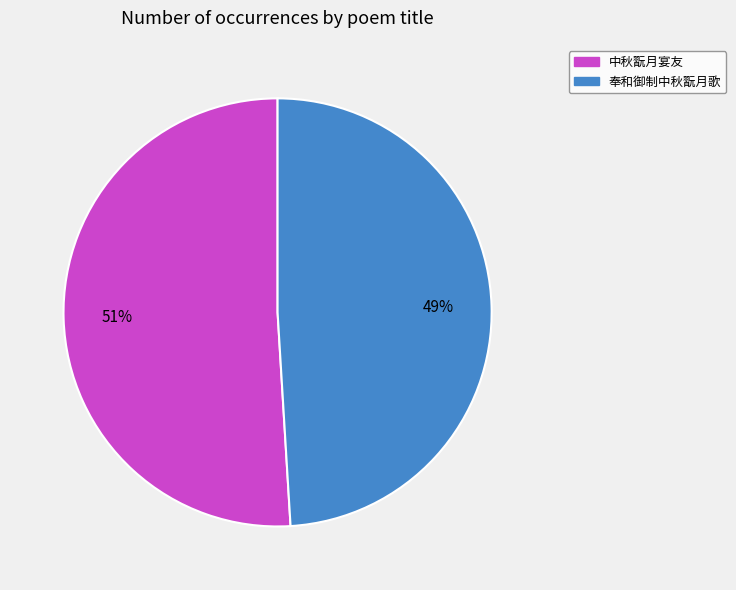

True or false: 中秋翫月宴友 accounts for 58% of the total.

False